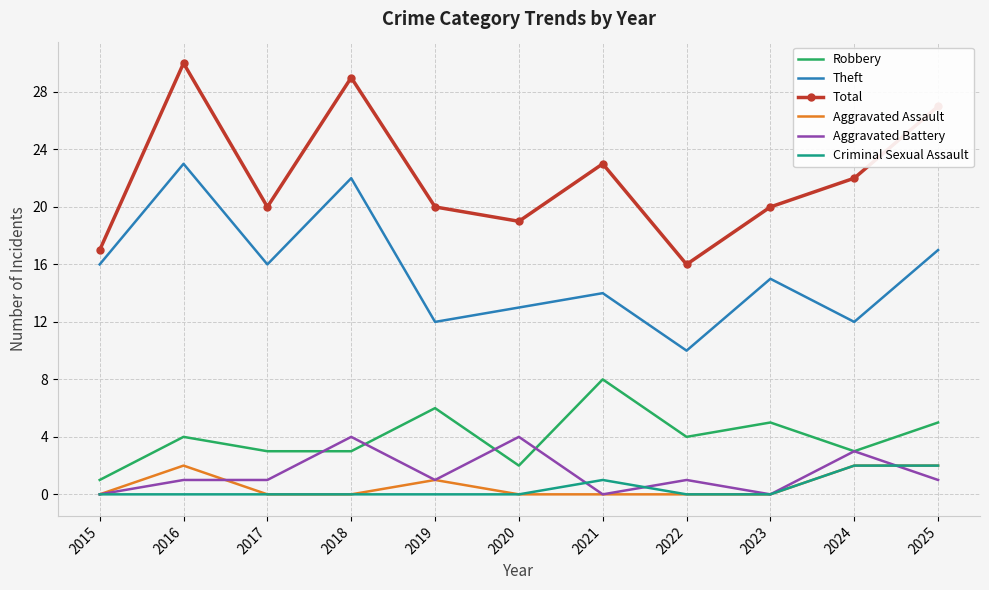

What is the highest value of the Total series?

30